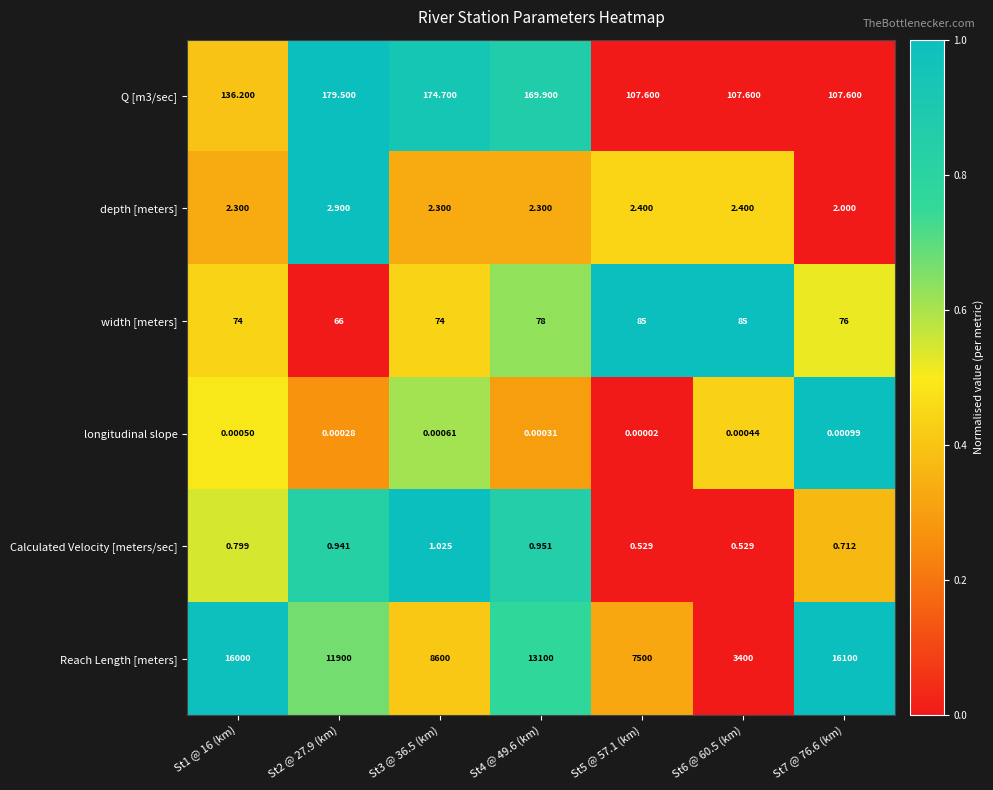

List the series in order of their peak value, lowest first.

longitudinal slope, Calculated Velocity [meters/sec], depth [meters], width [meters], Q [m3/sec], Reach Length [meters]